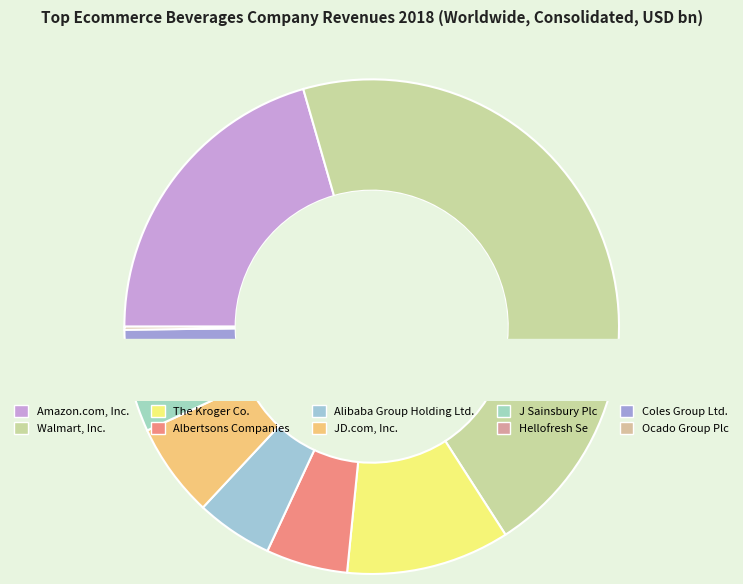

Is it true that J Sainsbury Plc is 1% of the pie?

False